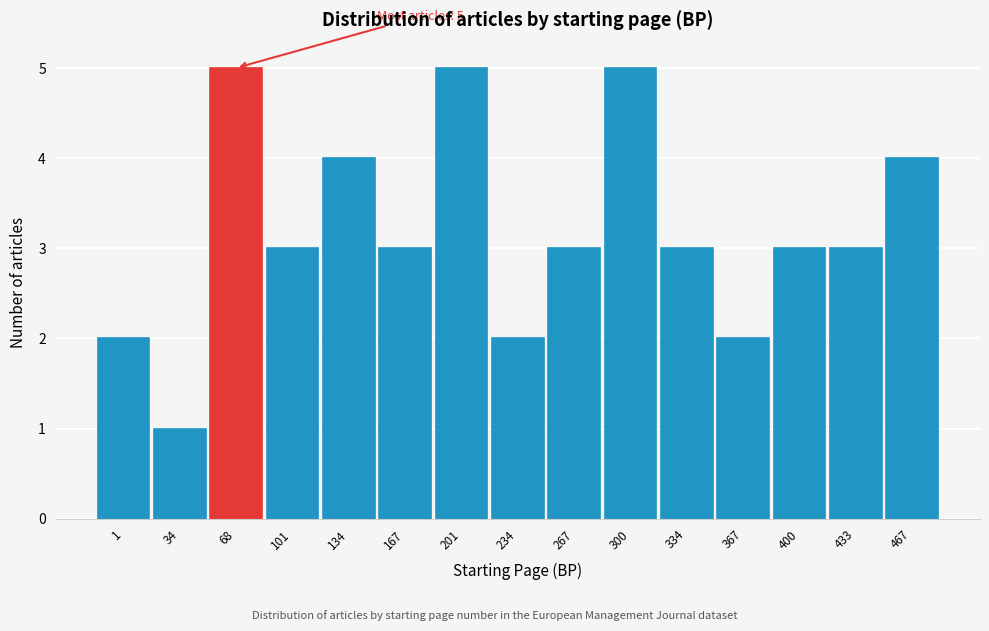

Reading left to right, what are all the values shown in this chart?

2	1	5	3	4	3	5	2	3	5	3	2	3	3	4